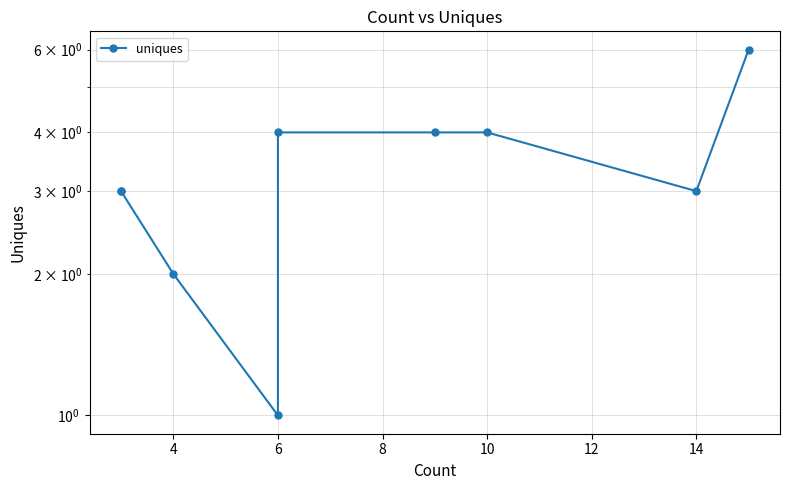

What is the sum of the values at 6 and 10?

8